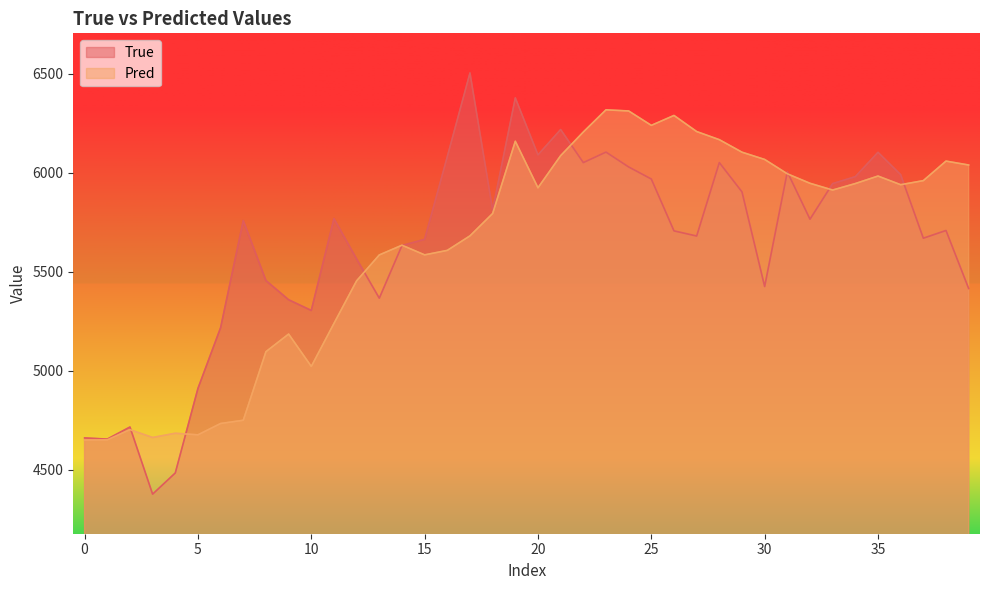

How many intersections are there between Pred and True?

9